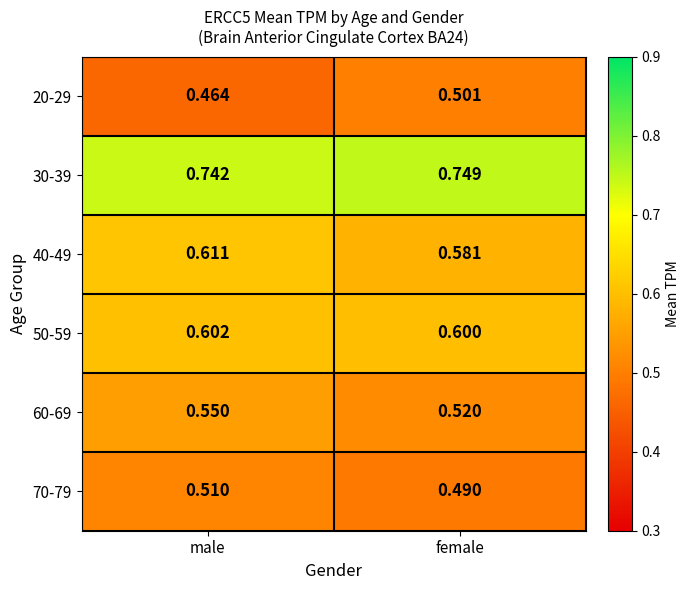

Rank the categories by 70-79 value from highest to lowest.

male, female